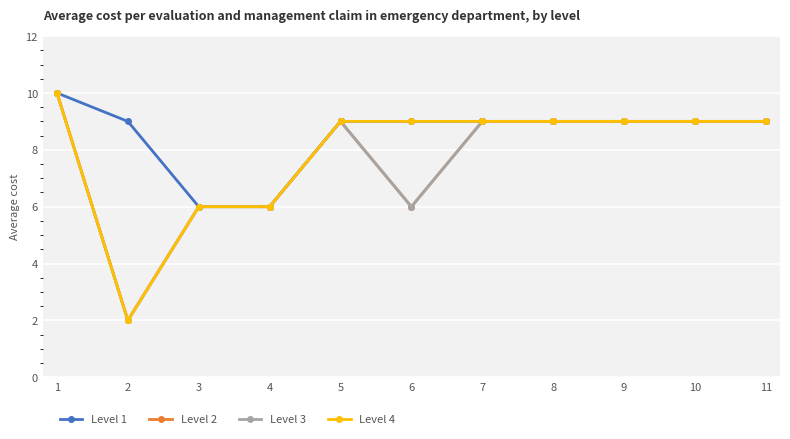

Which series has the widest spread of values?

Level 2